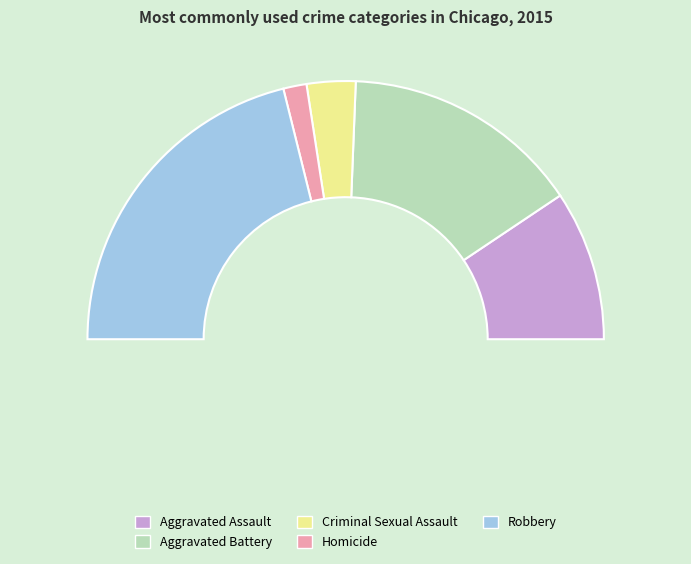

Which category has the biggest portion of the pie?

Robbery